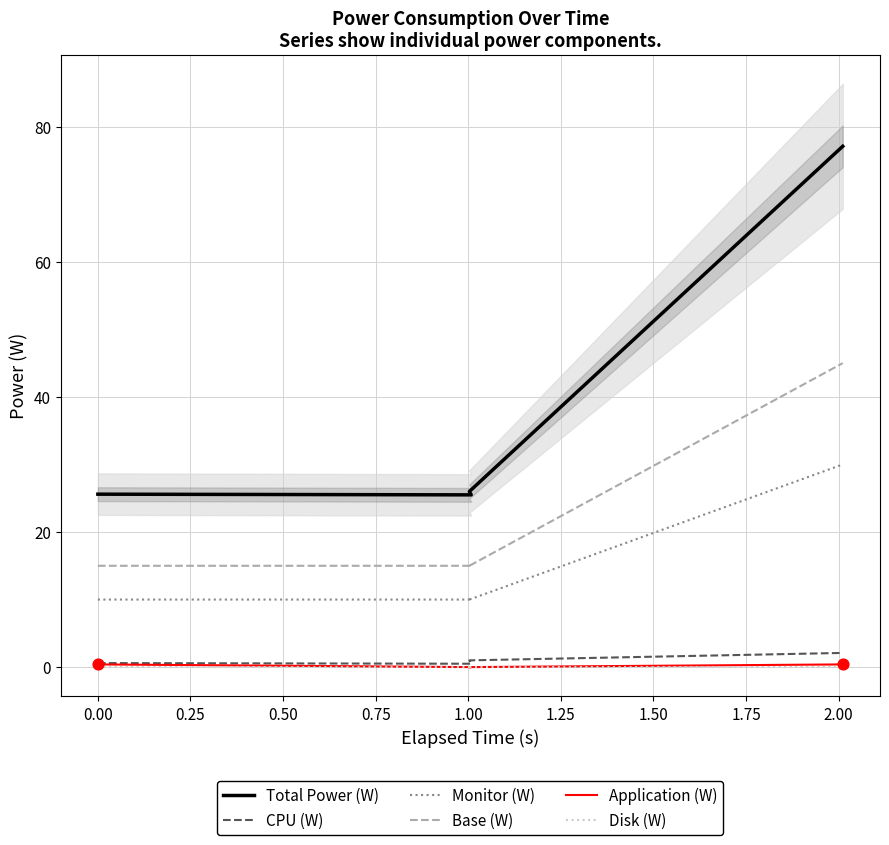

Which series has the widest spread of Y values?

Total Power (W)